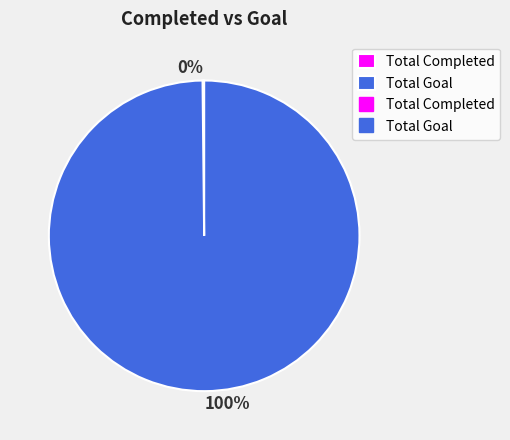

To the nearest percent, what is the average slice percentage?

50%